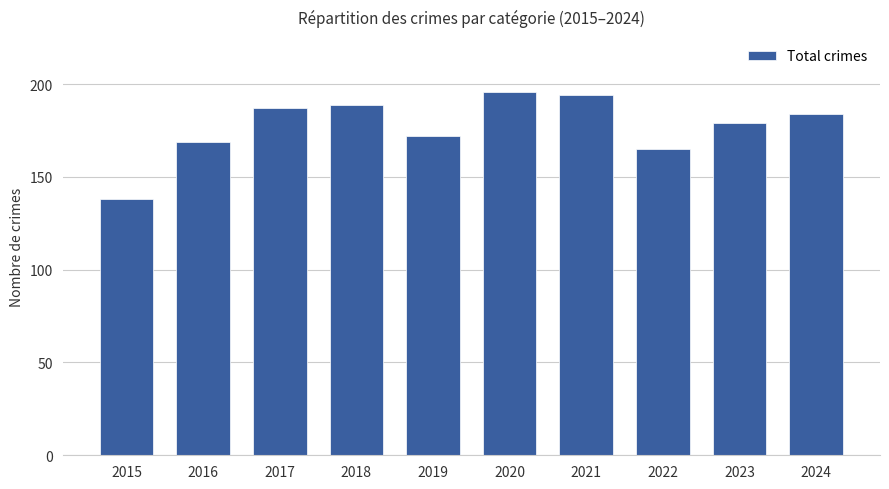

What is the change in value from 2016 to 2021?

+25